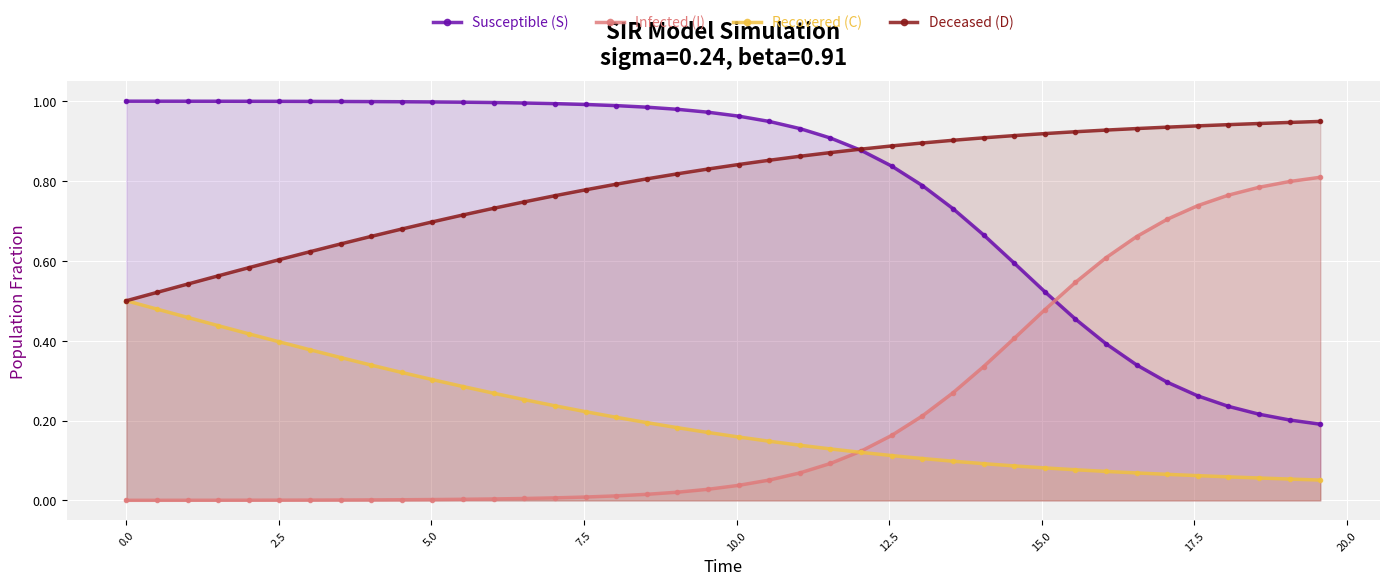

True or false: Susceptible (S) and Recovered (C) intersect in this chart.

False